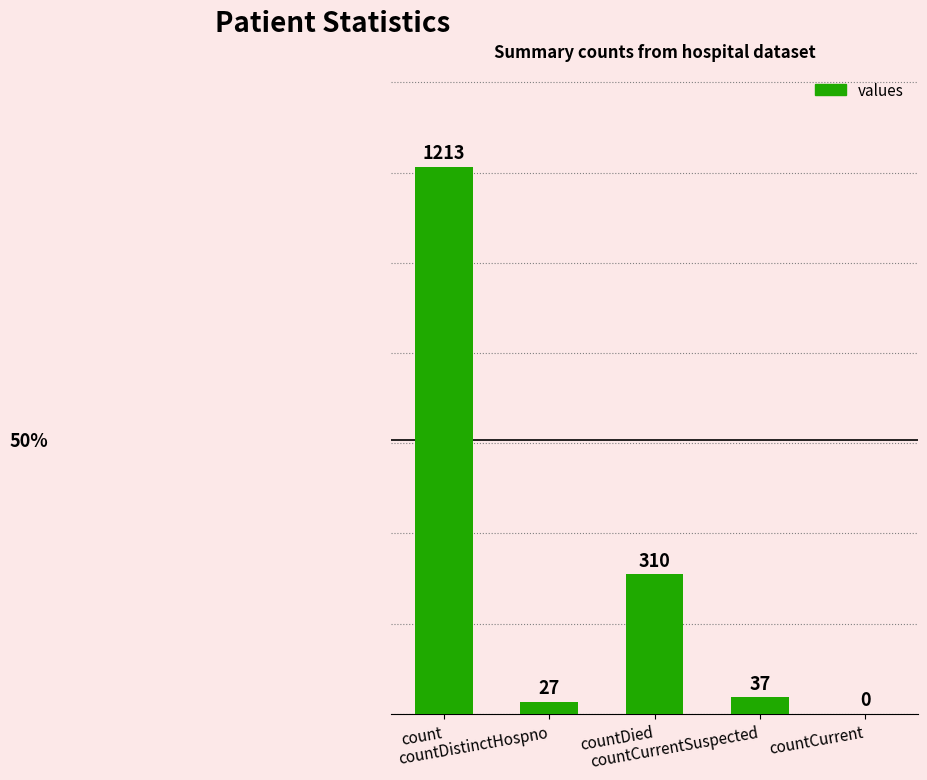

How many values are above zero?

4